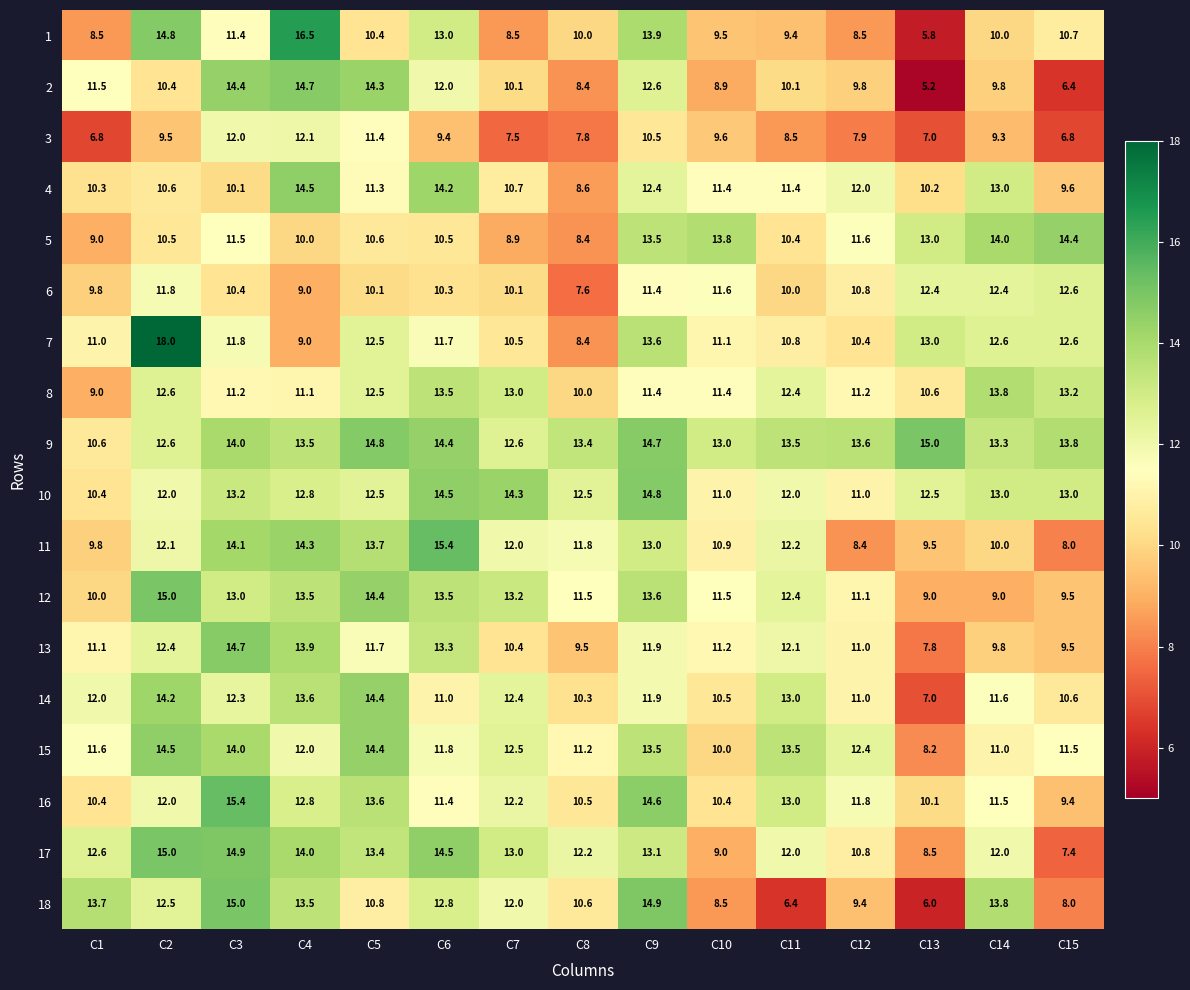

How many distinct data groups are displayed?

18